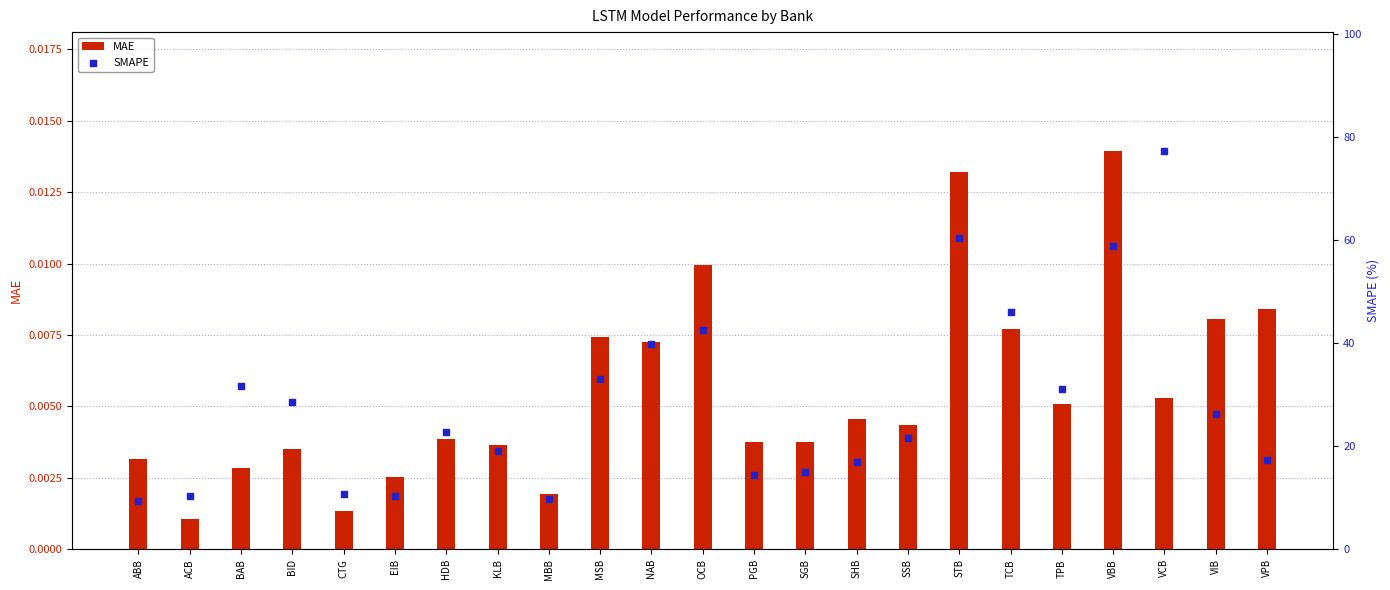

At which category is the sum across all series the highest?

VCB